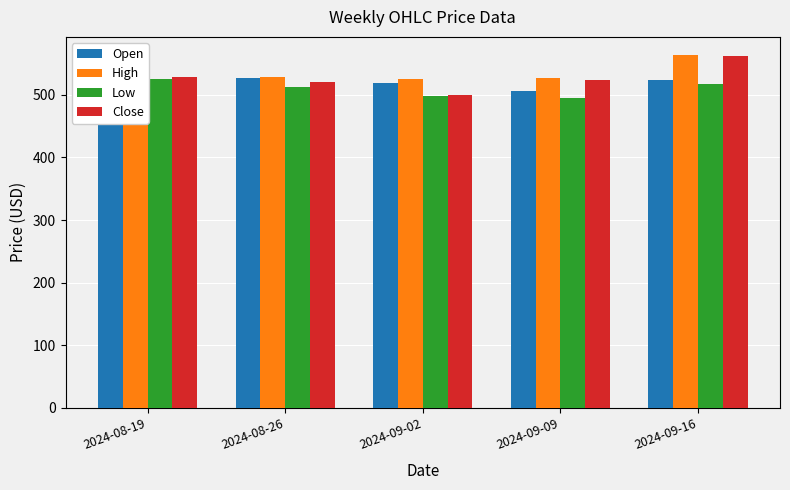

What is the difference between the highest and lowest values at 2024-09-09?

32.0